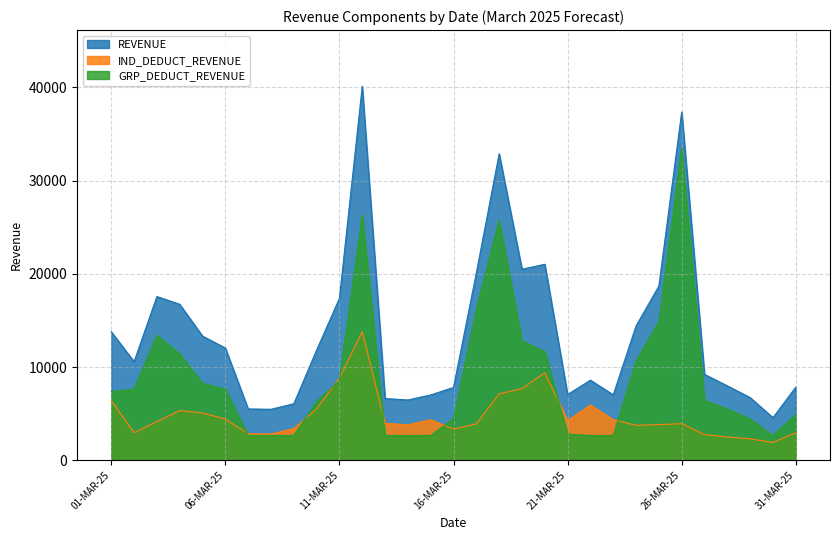

What is the difference between the maximum and minimum values in the IND_DEDUCT_REVENUE series?

11886.3